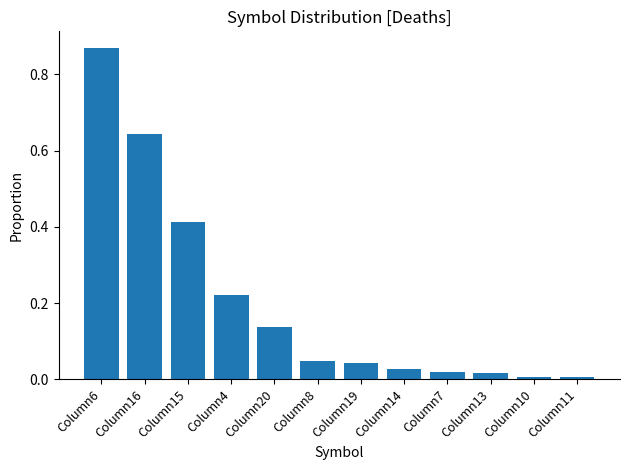

Which has a higher value, Column4 or Column19?

Column4